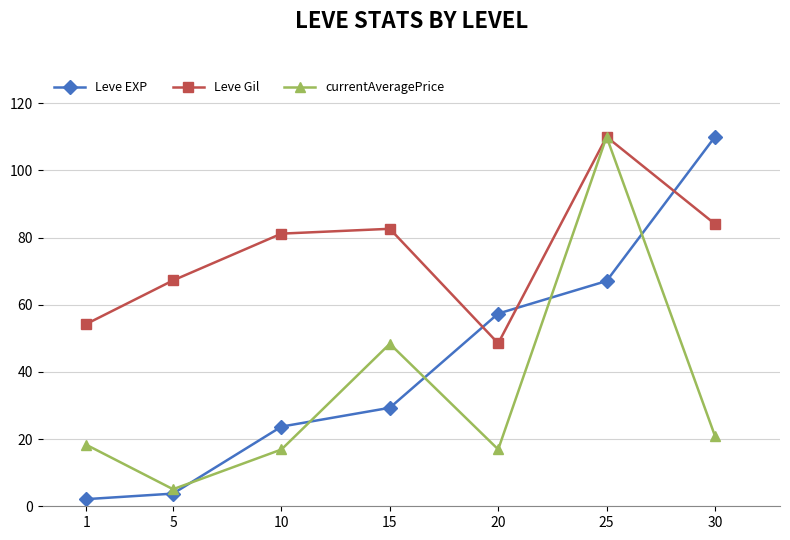

Reading right to left, extract all data points from this chart.

Leve EXP: 110.0	67.1	57.4	29.3	23.7	3.8	2.1
Leve Gil: 84.1	110.0	48.5	82.6	81.2	67.2	54.3
currentAveragePrice: 20.9	110.0	16.9	48.4	16.9	5.1	18.3